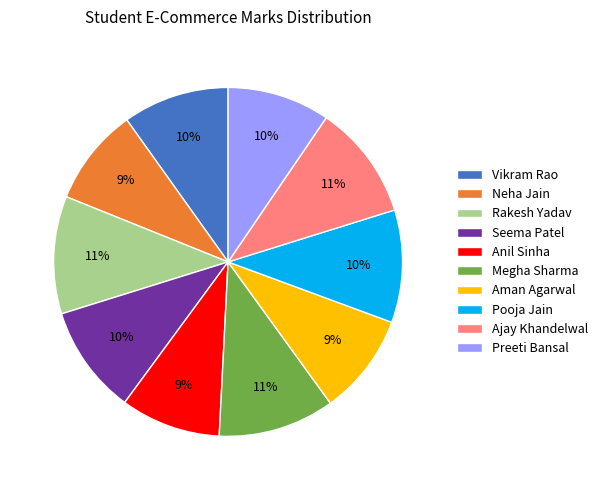

How many segments does this pie chart have?

10